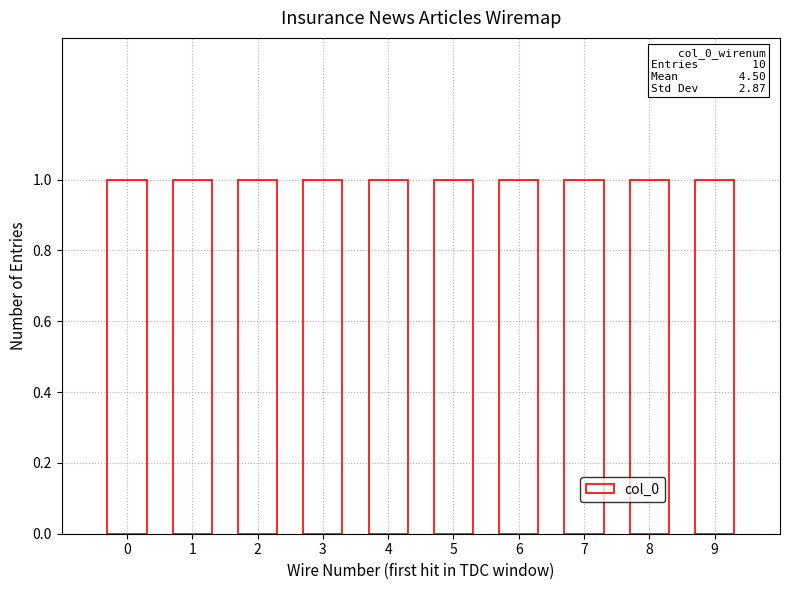

The value at Akad disponibiliza is 1. True or false?

False